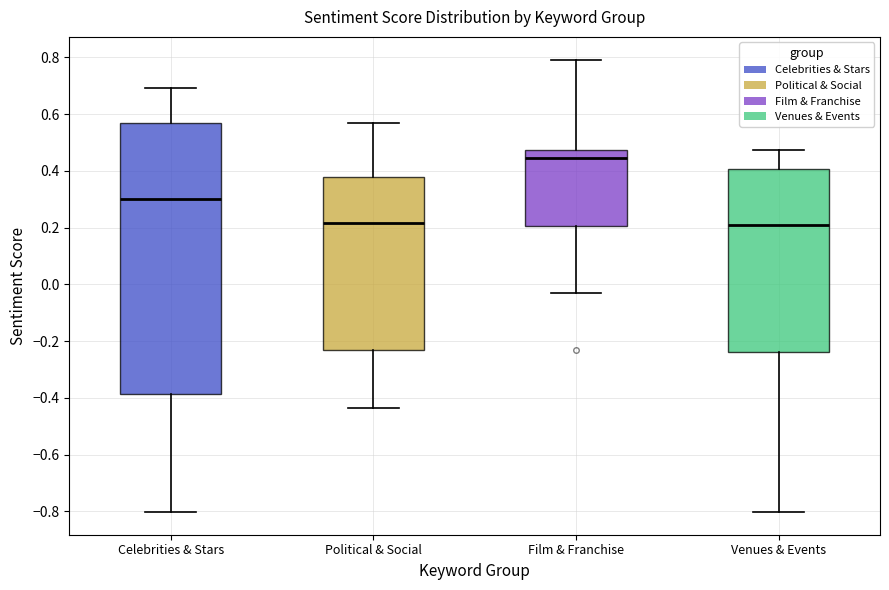

Comparing the boxes themselves (not the whiskers), which one is the tallest?

Celebrities & Stars